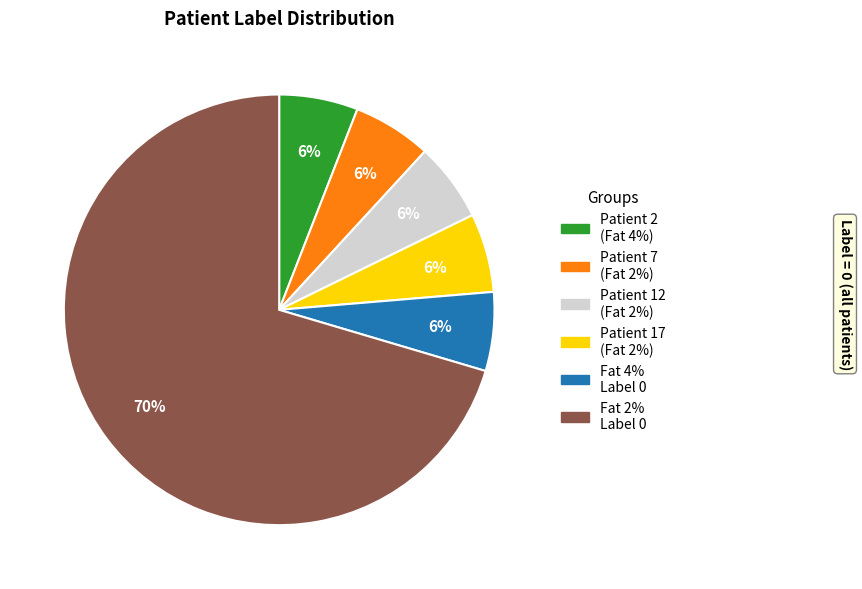

Does any single category account for the majority?

Yes